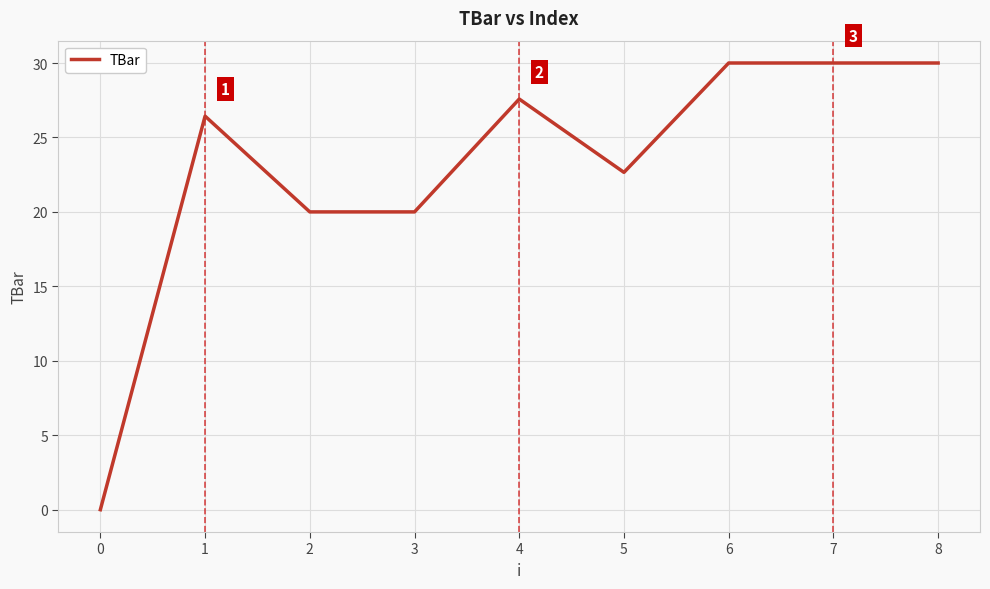

What is the difference between the maximum and minimum values?

30.0